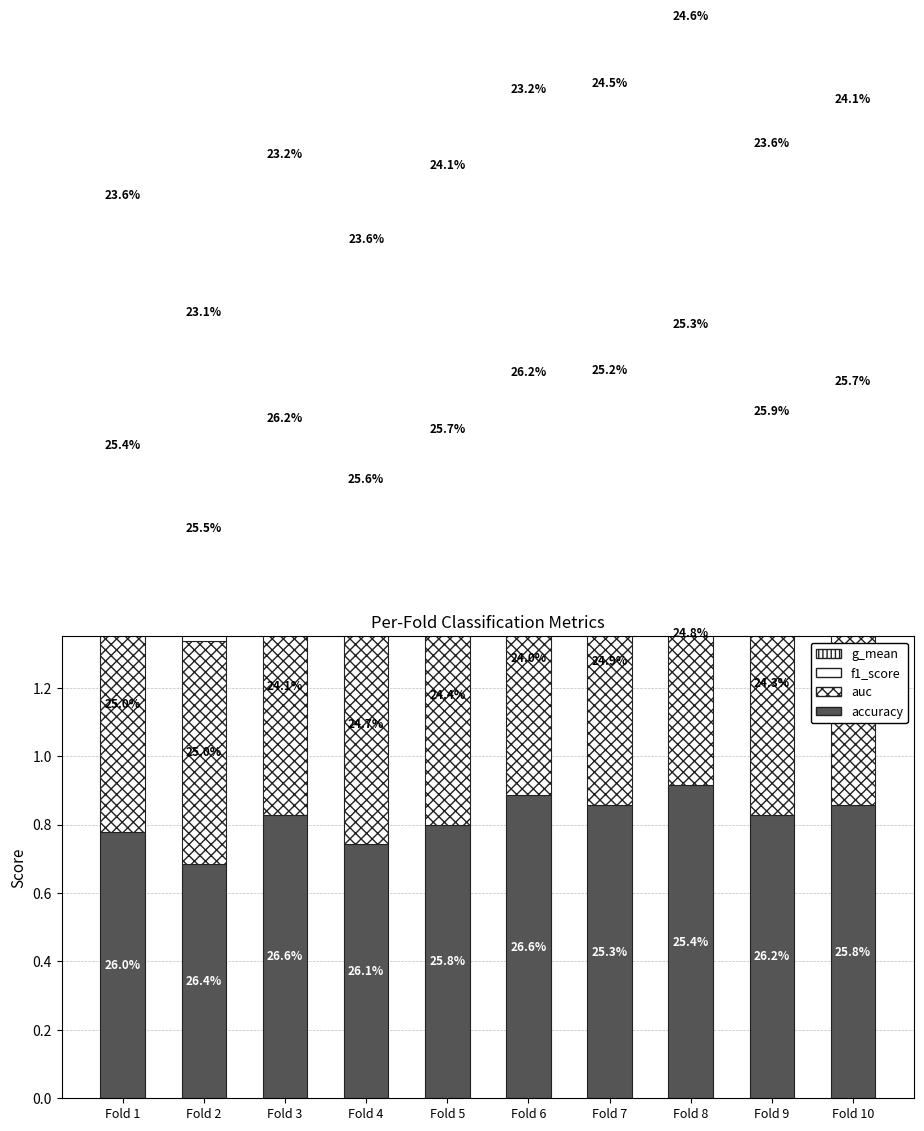

Is the value of f1_score at Fold 10 greater than the value of accuracy at Fold 9?

Yes